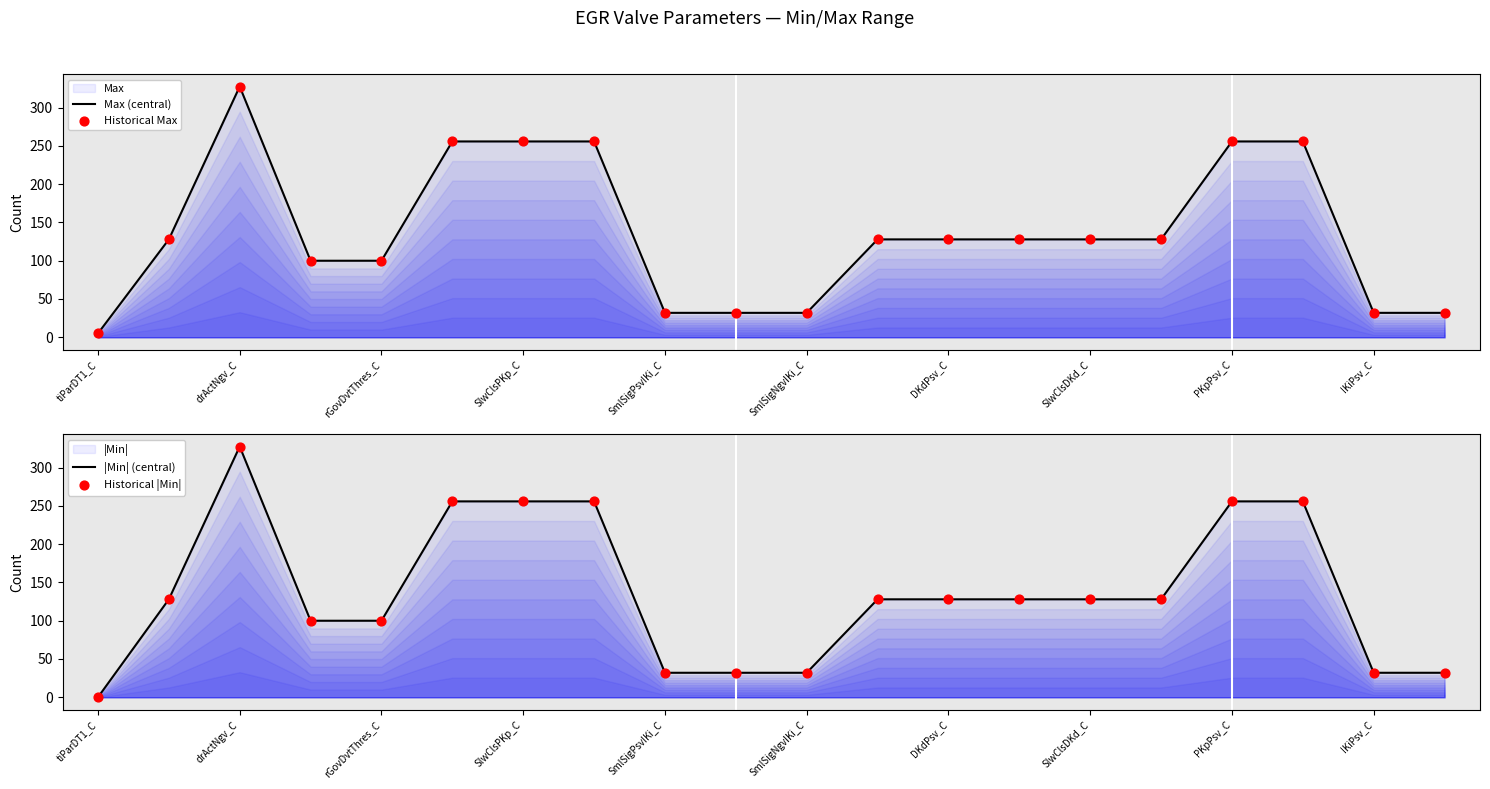

Which series reaches the maximum Y coordinate?

|Min| (central)